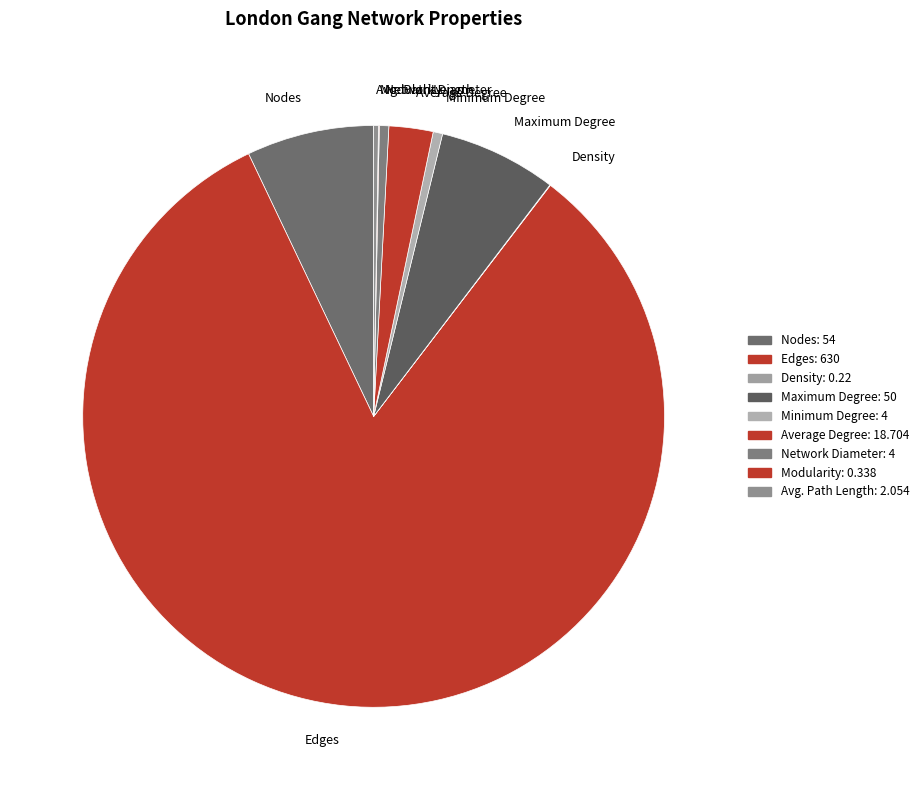

What is the majority slice?

Edges